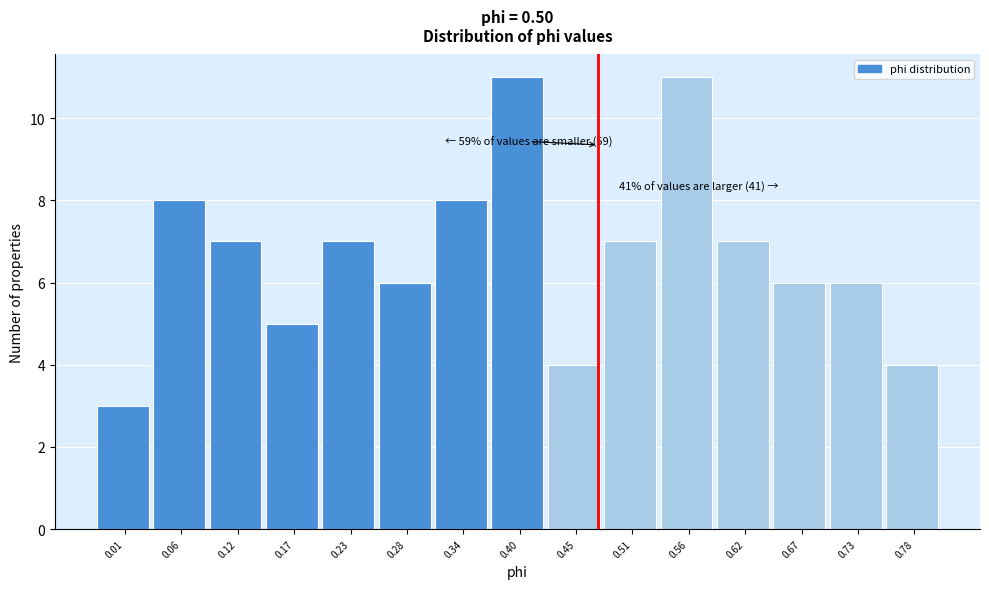

Reading left to right, transcribe all the data shown in this chart.

3	8	7	5	7	6	8	11	4	7	11	7	6	6	4